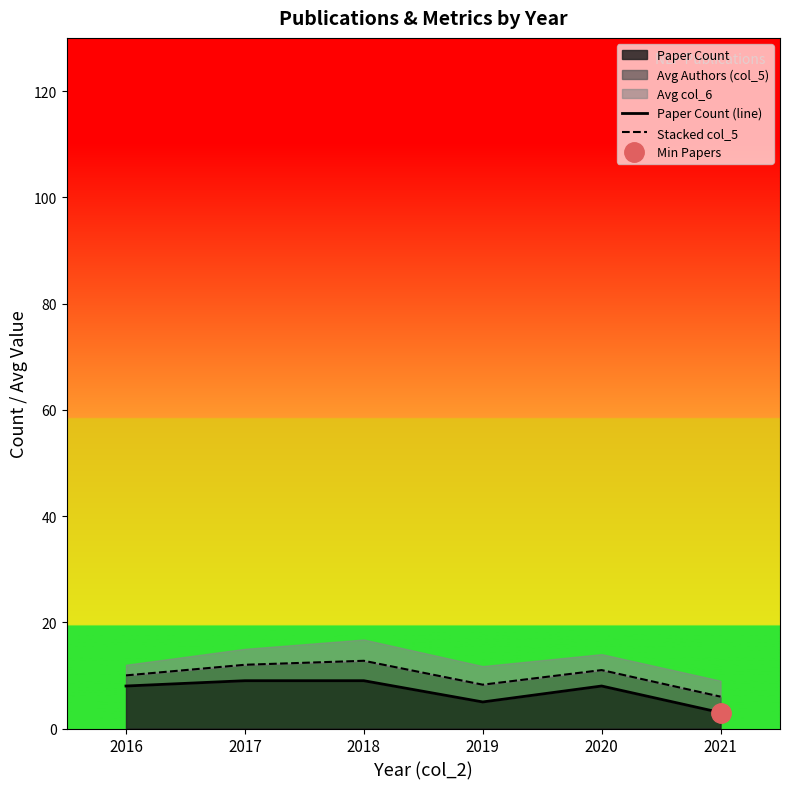

How many lines are shown in the chart?

2